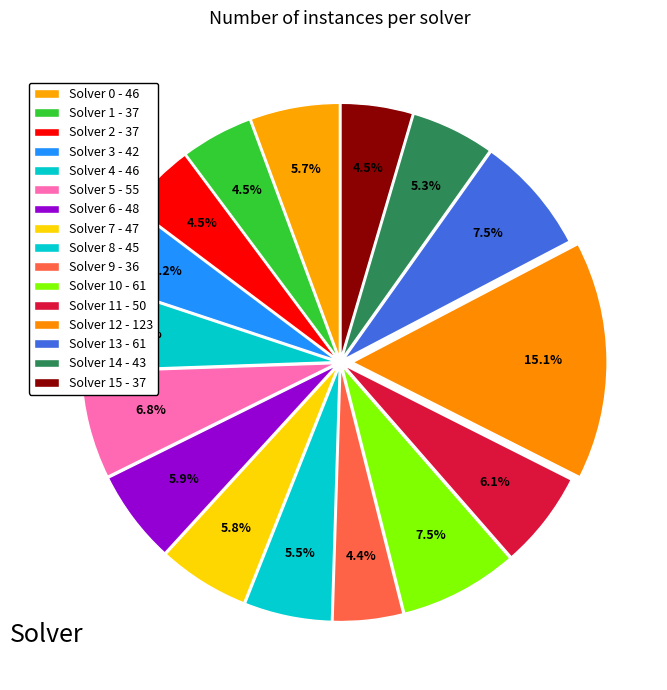

What is the ratio of the value at Solver 5 - 55 to the value at Solver 8 - 45?

1.2